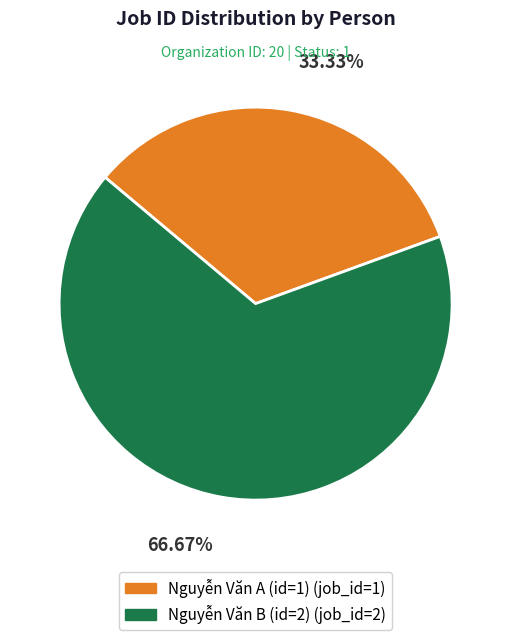

What is the ratio of the value at Nguyễn Văn A (id=1) to the value at Nguyễn Văn B (id=2)?

0.5